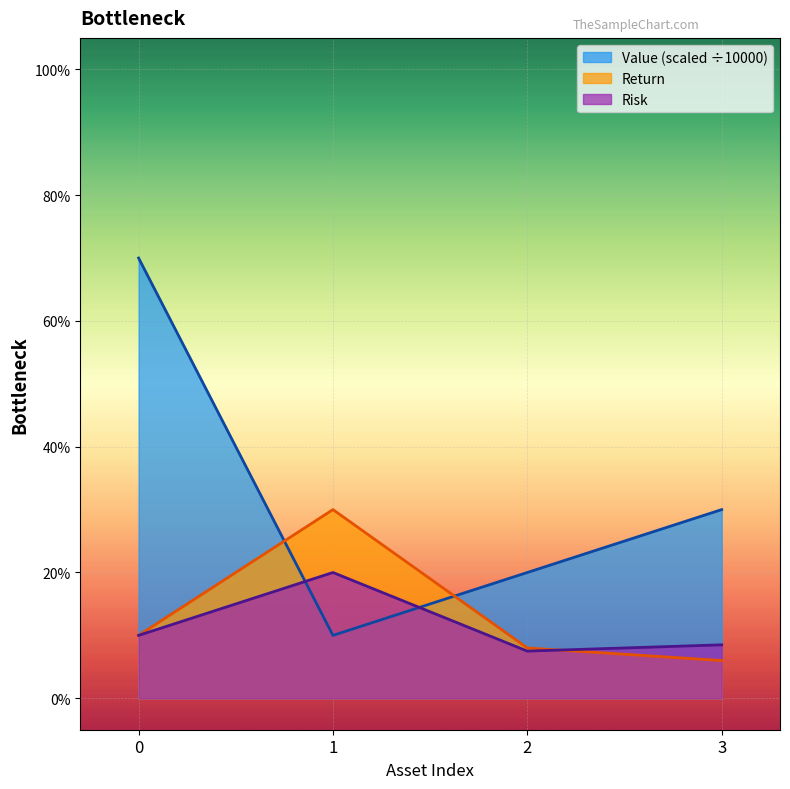

What are all the series names shown in the legend?

Value (scaled ÷10000), Return, Risk